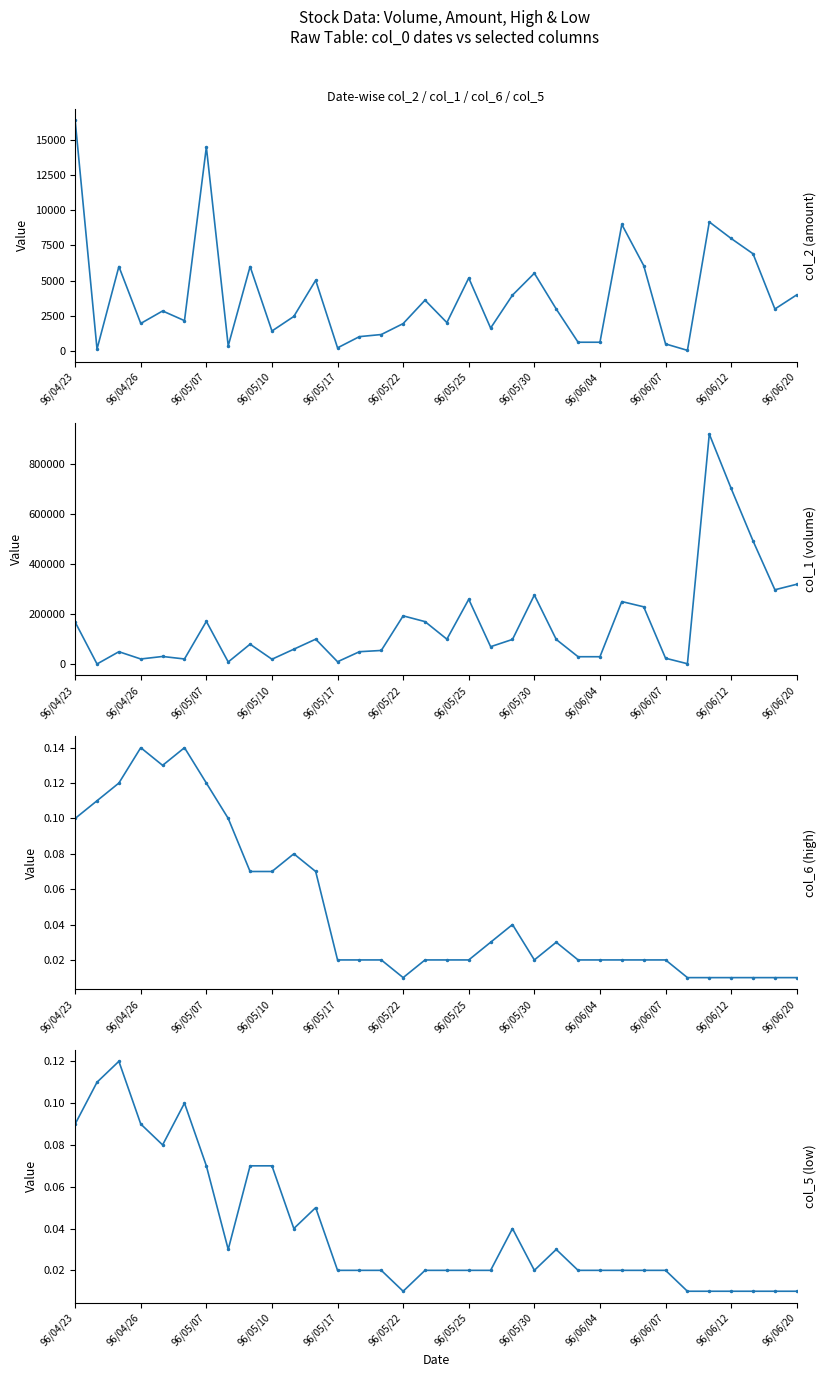

In col_1 (volume), how many points are higher than both neighbors (excluding endpoints)?

10